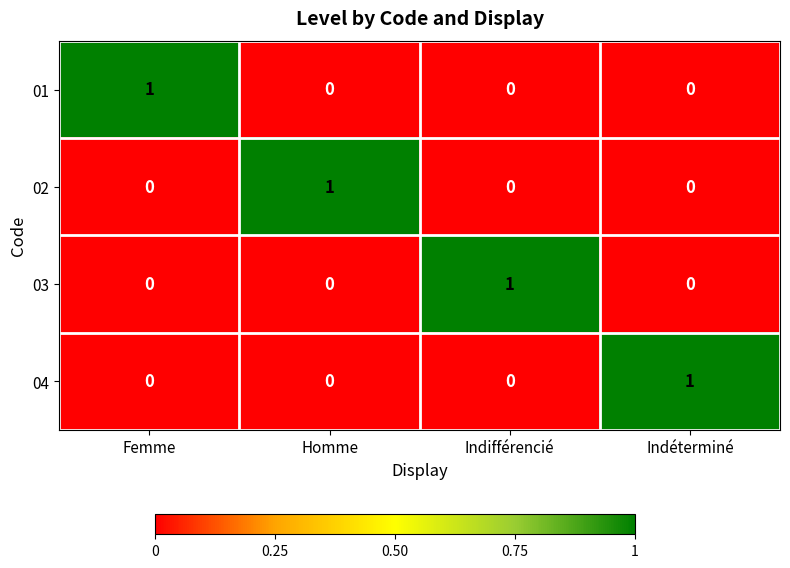

Which category has the highest value in the 03 series?

Indifférencié